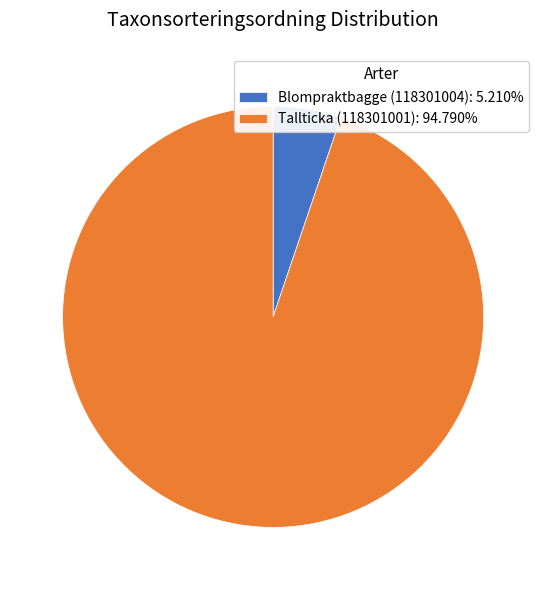

How many segments does this pie chart have?

2